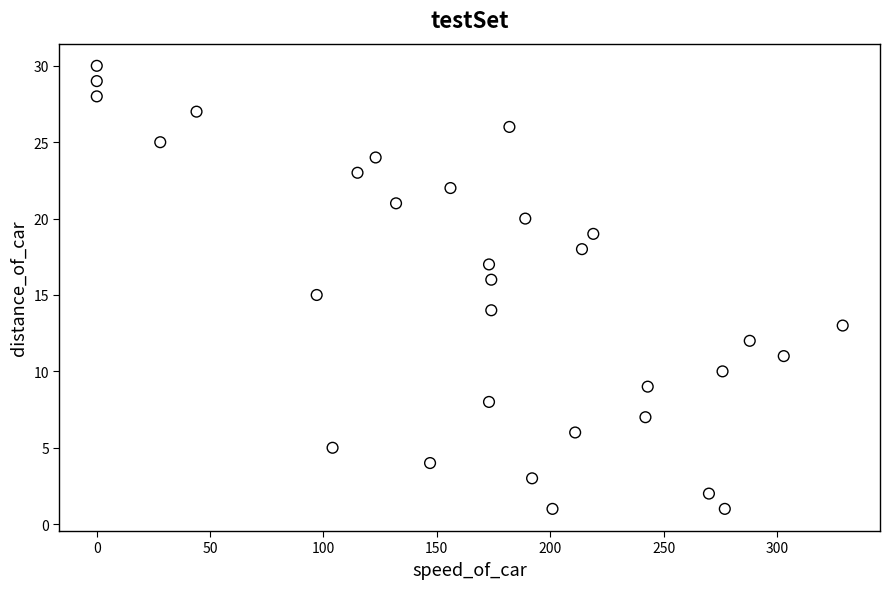

What is the range of X values (max minus min)?

329